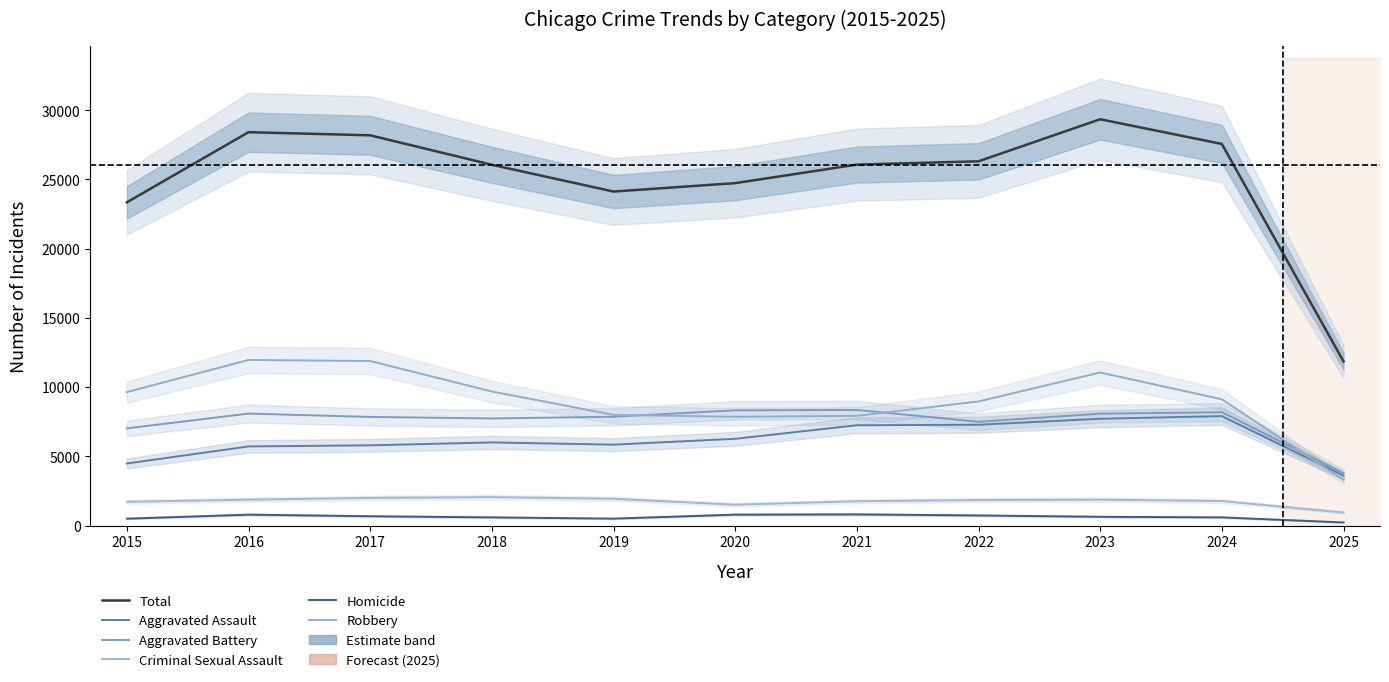

Where is the first local maximum for Robbery?

2016